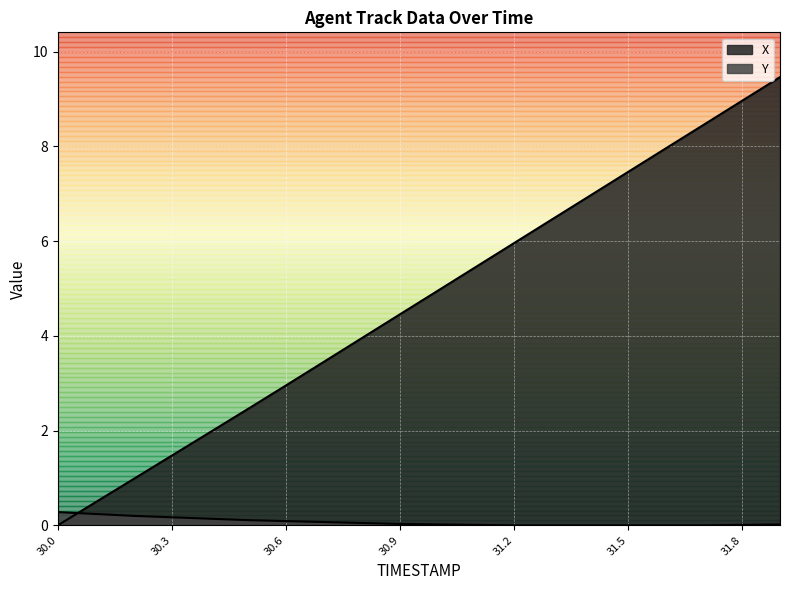

Reading left to right, transcribe all the data shown in this chart.

X: 0.0	0.5	1.0	1.5	2.0	2.5	3.0	3.5	4.0	4.5	5.0	5.5	6.0	6.5	7.0	7.5	8.0	8.5	9.0	9.5
Y: 0.3	0.2	0.2	0.2	0.1	0.1	0.1	0.1	0.0	0.0	0.0	0.0	0.0	0.0	0.0	0.0	0.0	0.0	0.0	0.0